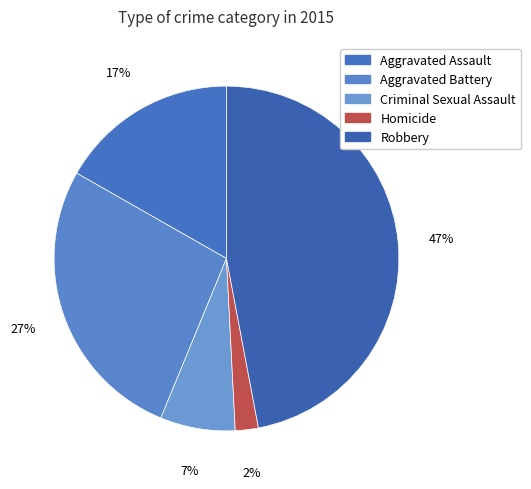

Is it true that Criminal Sexual Assault is 7% of the pie?

True